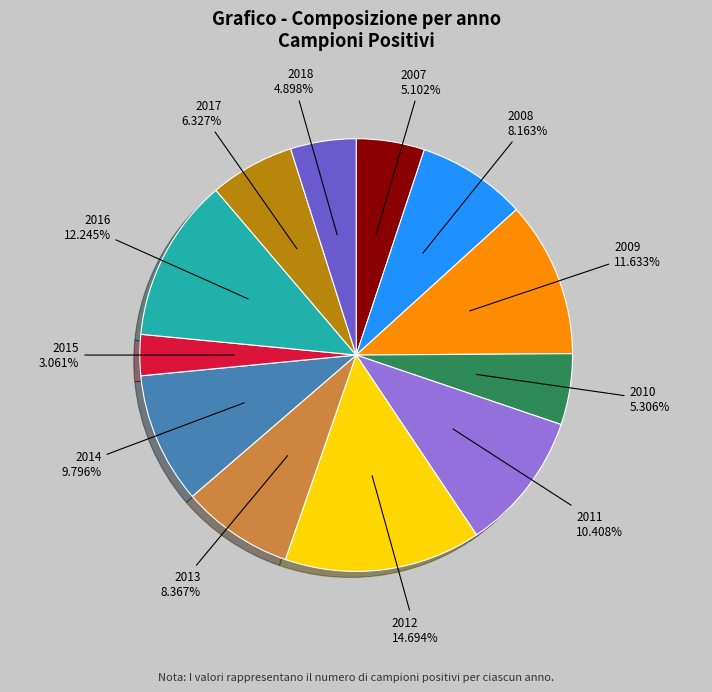

The 2018 slice represents 16% of the pie. True or false?

False